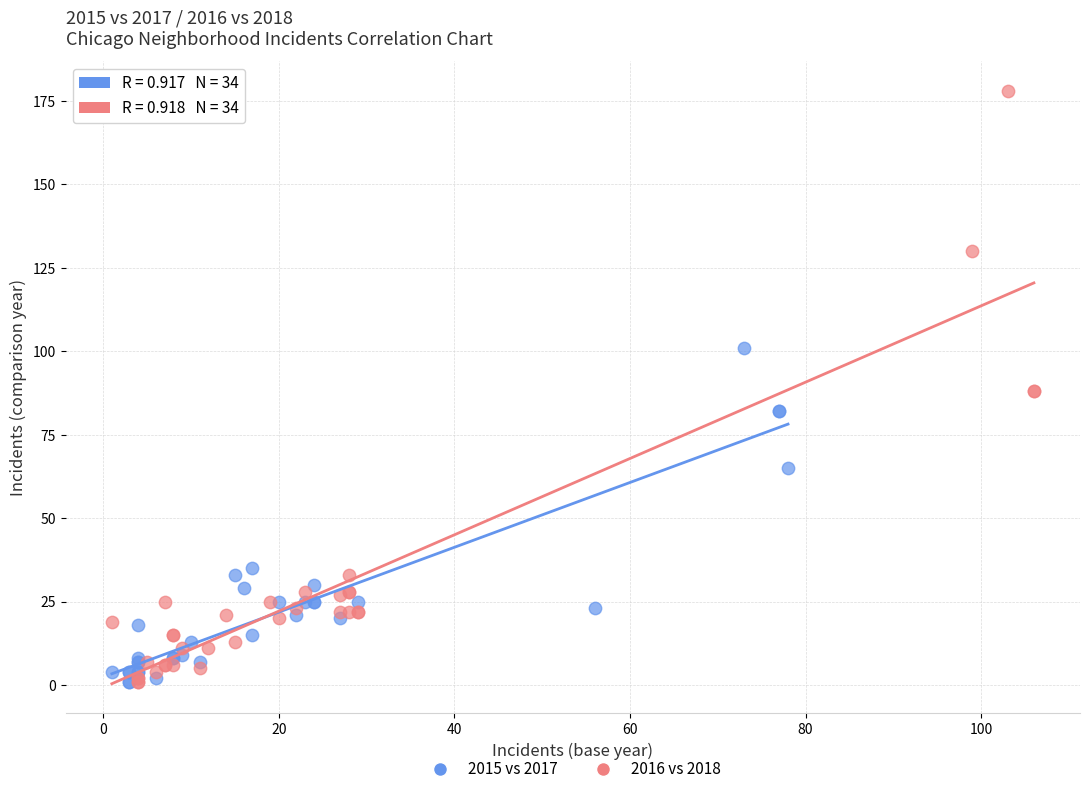

Which series has the largest Y range (max minus min)?

2016 vs 2018